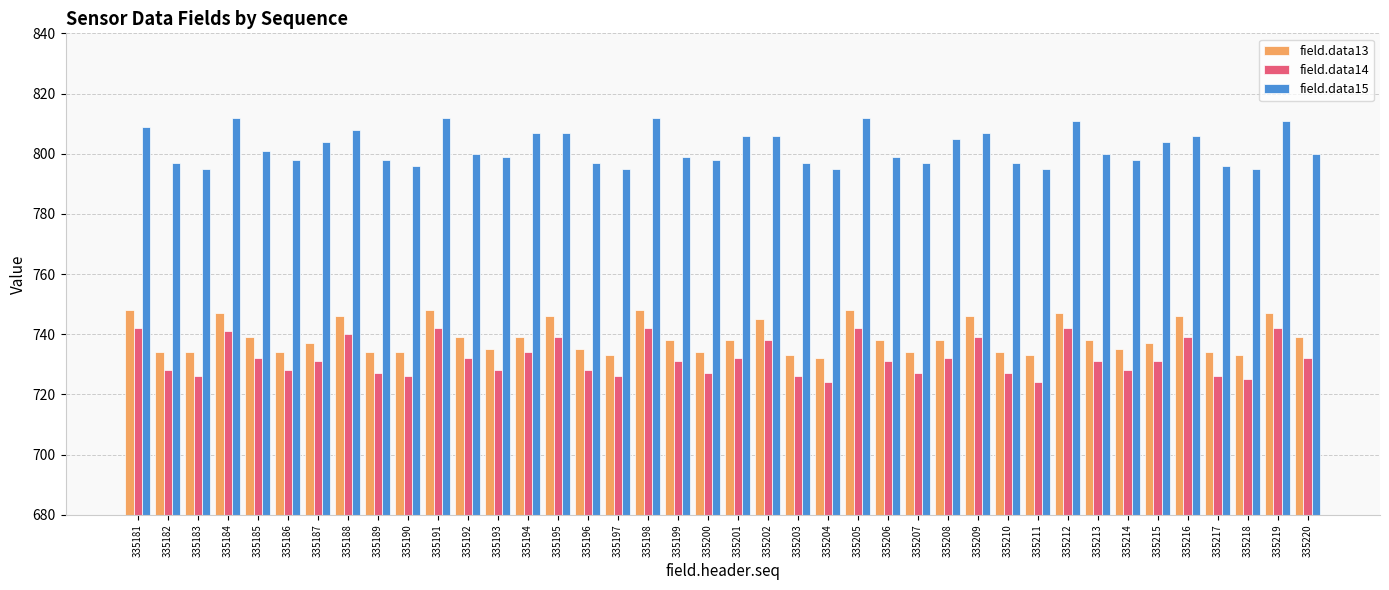

What are all the series names shown in the legend?

field.data13, field.data14, field.data15